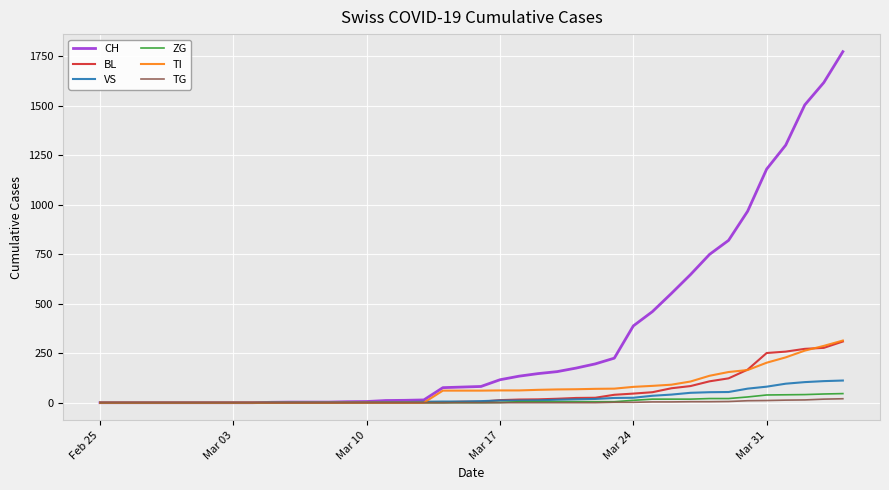

Which series has the widest spread of values?

CH